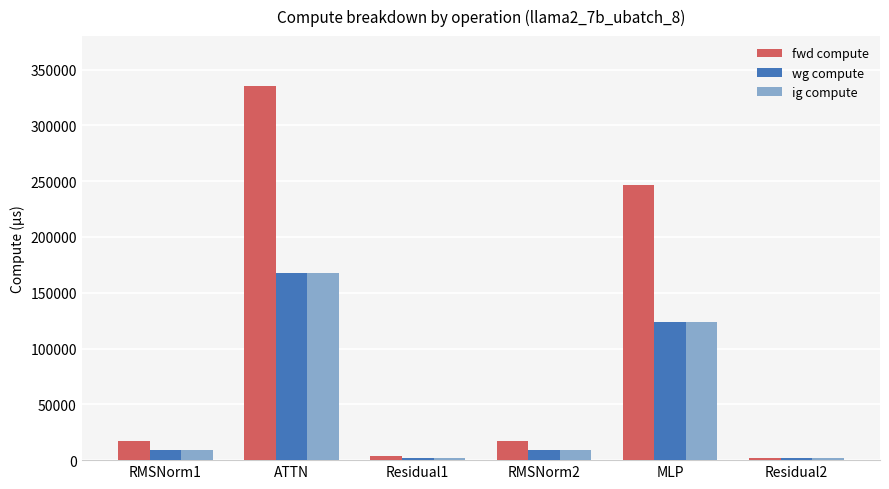

How many values in the ig compute series exceed 8785?

4